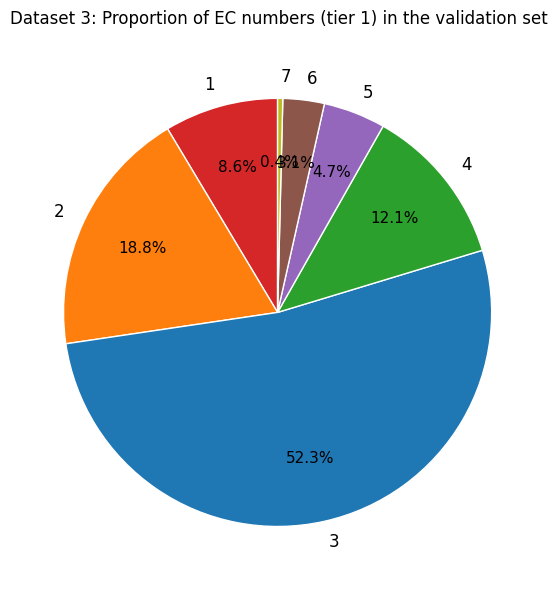

To the nearest percent, what is the average slice percentage?

14%